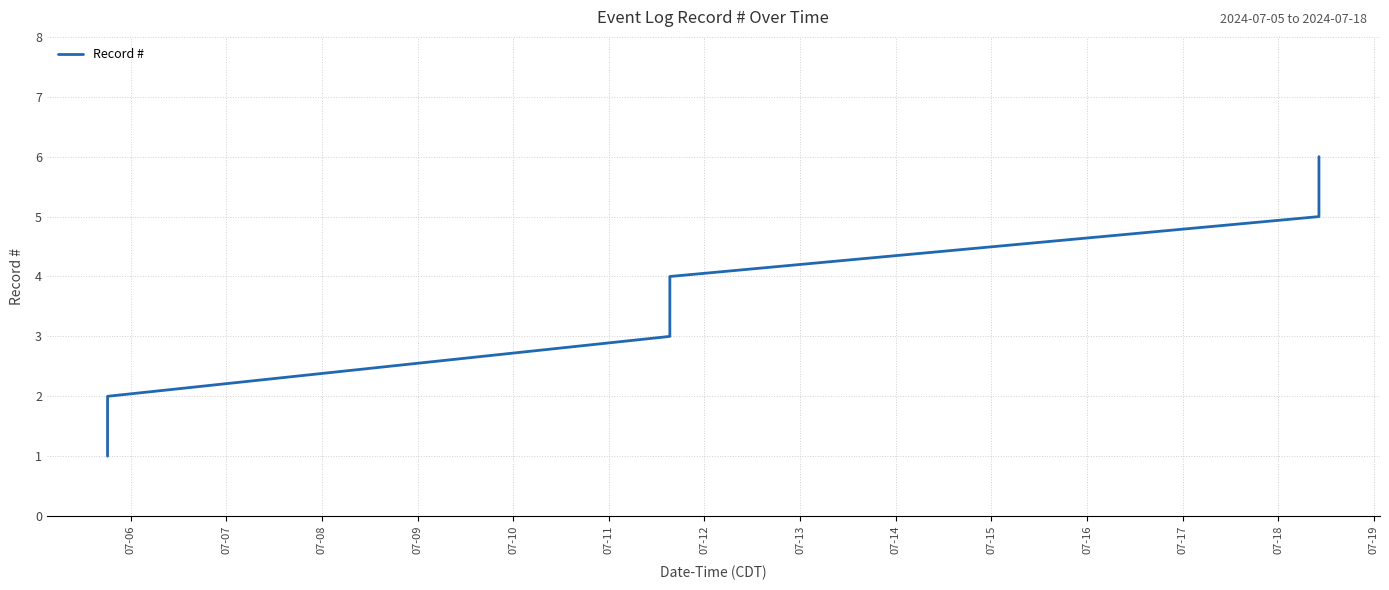

What is the greatest value displayed?

6